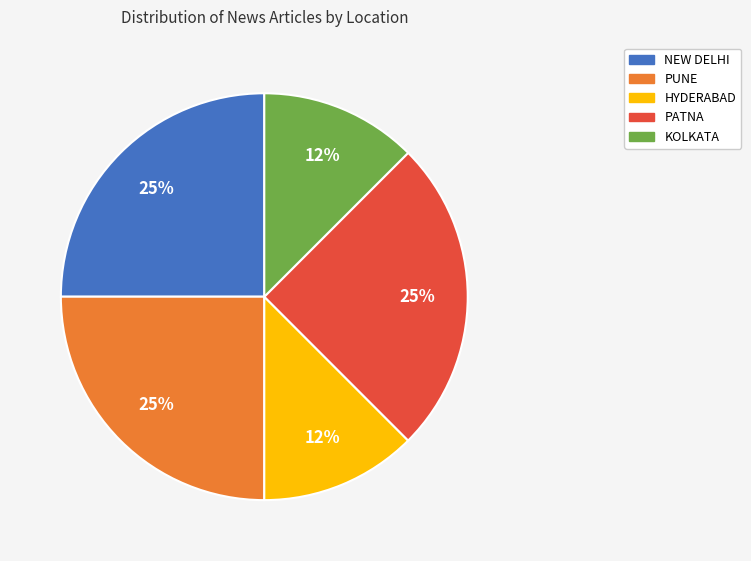

Combined, do HYDERABAD and NEW DELHI account for over 50%?

No